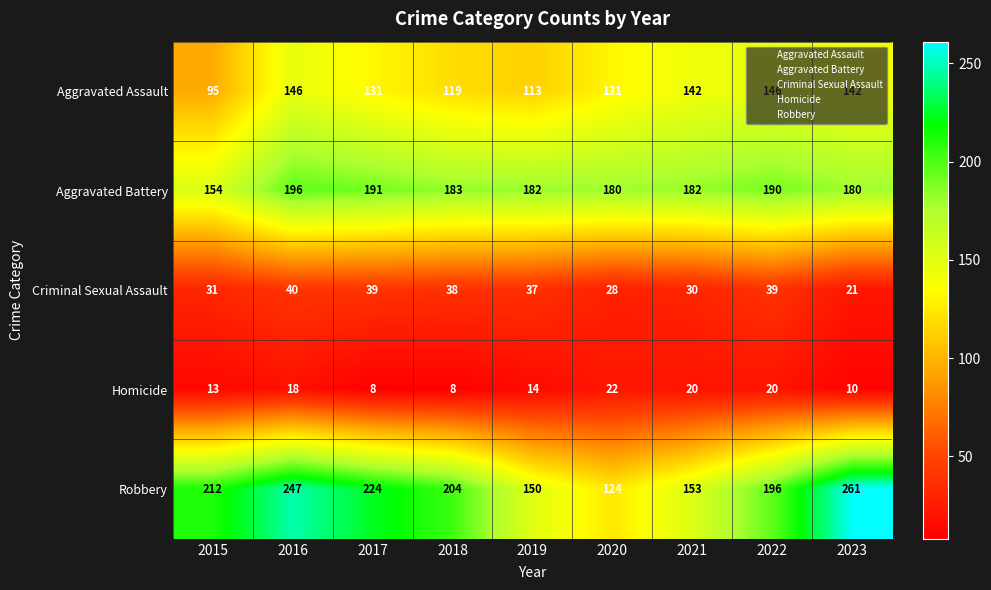

What is the sum of all Robbery values?

1771